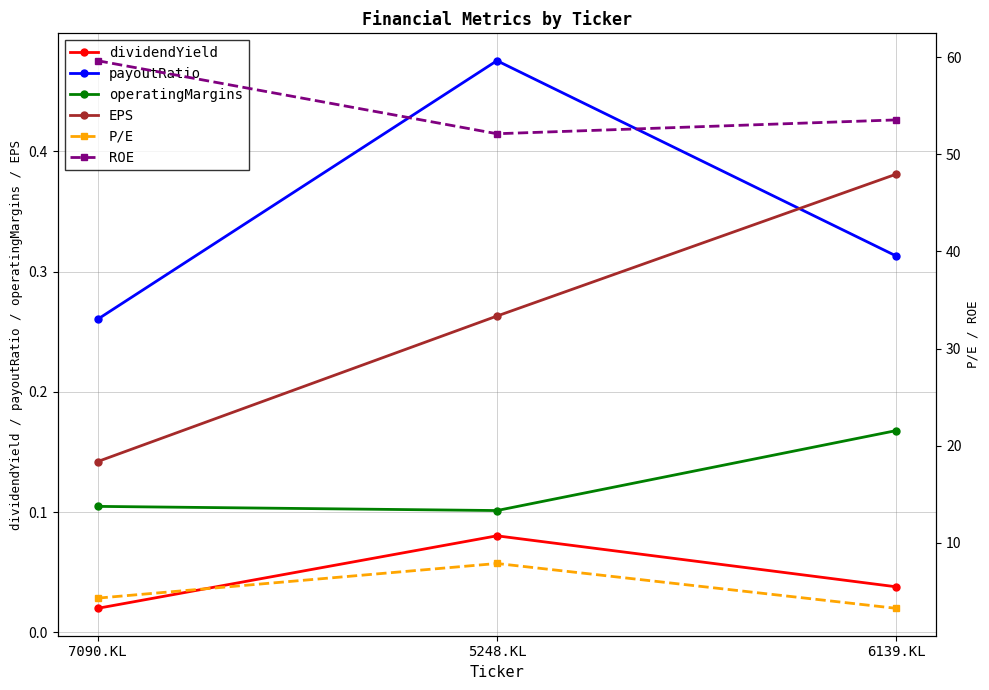

How many lines are shown in the chart?

6